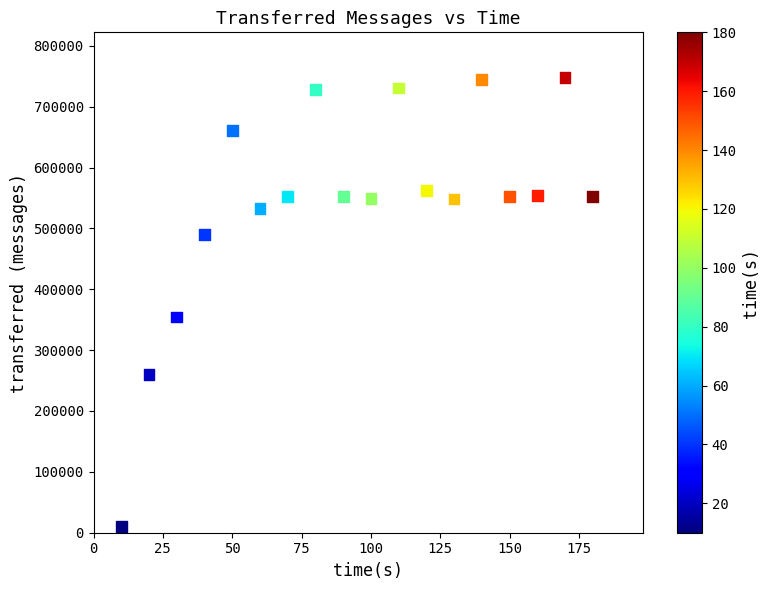

What Y value in the scatter plot is closest to 378810?

354520